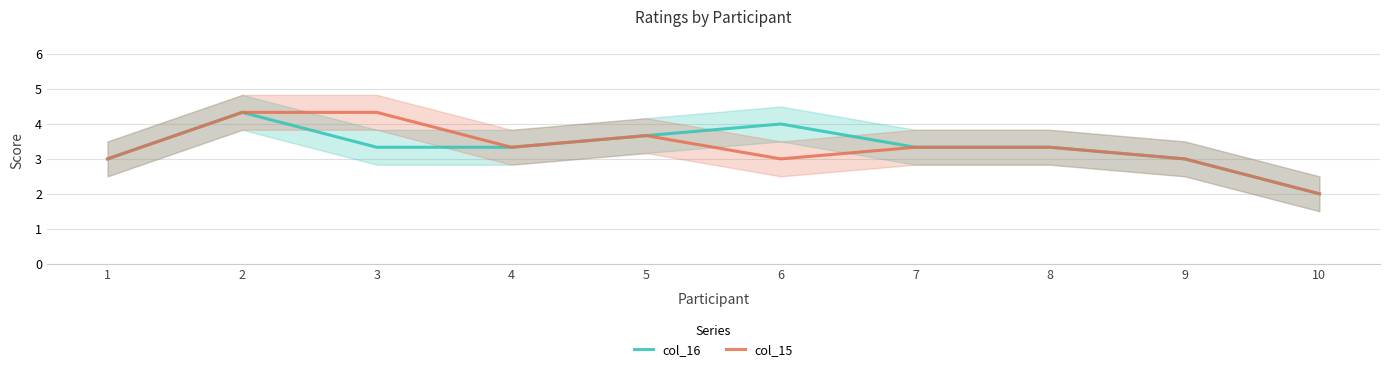

Does the chart display data point markers on the line(s)?

No